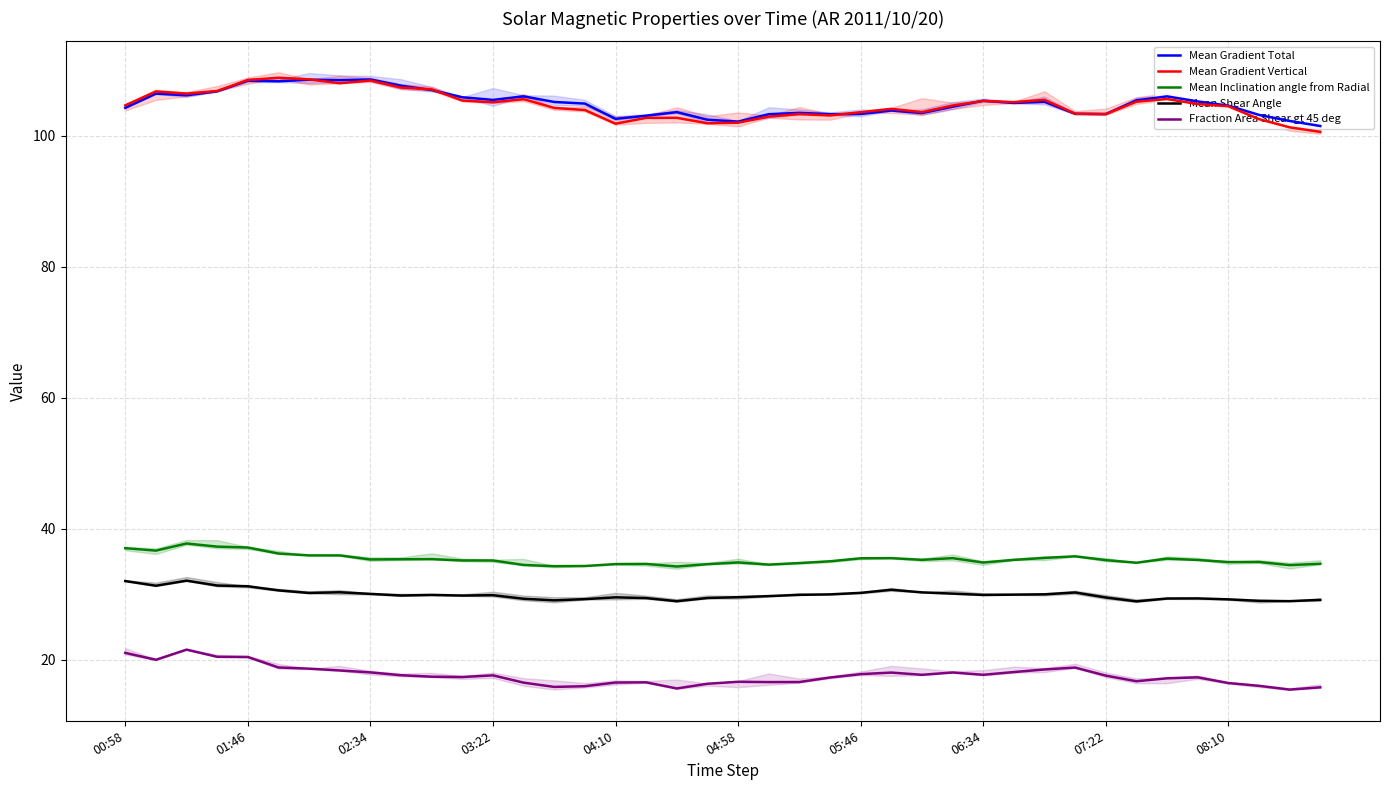

What is the value of the Mean Shear Angle point at the 20th from the left?

29.4